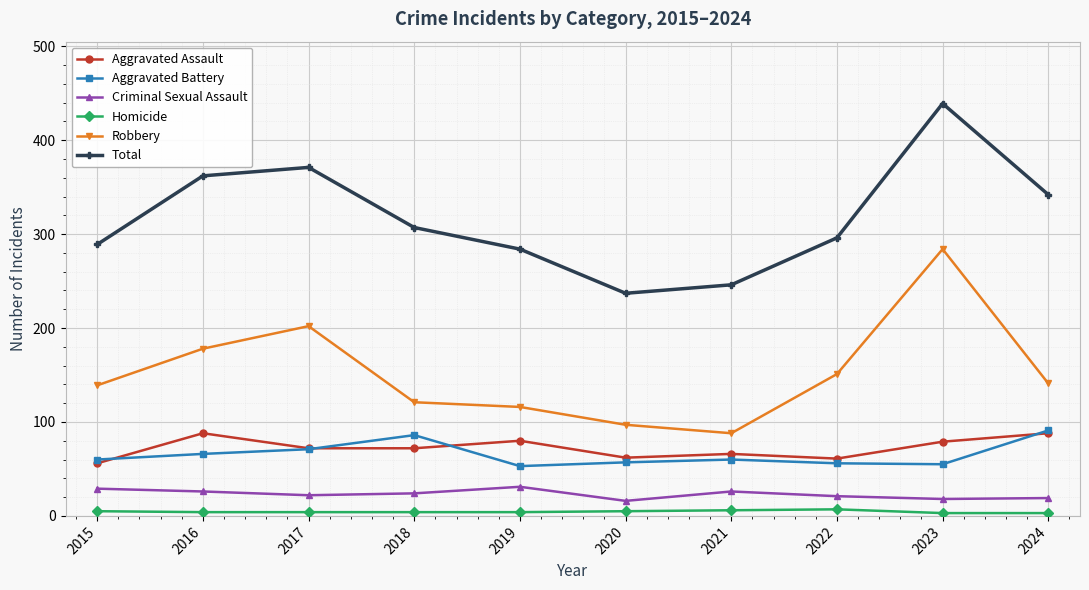

What is the minimum value shown in the chart?

3